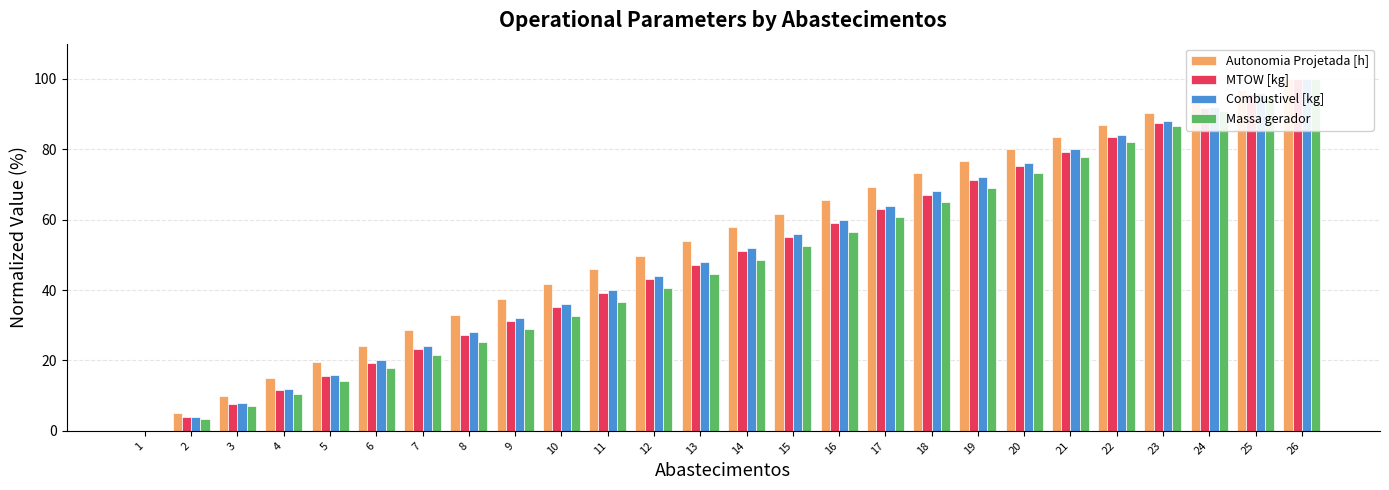

Reading right to left, extract all data points from this chart.

Autonomia Projetada [h]: 26=100.0	25=96.9	24=93.9	23=90.4	22=87.0	21=83.5	20=80.1	19=76.6	18=73.2	17=69.3	16=65.5	15=61.7	14=57.9	13=54.0	12=49.8	11=46.0	10=41.8	9=37.5	8=33.0	7=28.7	6=24.1	5=19.5	4=14.9	3=10.0	2=5.0	1=0.0
MTOW [kg]: 26=100.0	25=95.8	24=91.7	23=87.6	22=83.5	21=79.4	20=75.3	19=71.2	18=67.1	17=63.1	16=59.1	15=55.0	14=51.0	13=47.0	12=43.0	11=39.1	10=35.1	9=31.2	8=27.2	7=23.3	6=19.4	5=15.5	4=11.6	3=7.7	2=3.9	1=0.0
Combustivel [kg]: 26=100.0	25=96.0	24=92.0	23=88.0	22=84.0	21=80.0	20=76.0	19=72.0	18=68.0	17=64.0	16=60.0	15=56.0	14=52.0	13=48.0	12=44.0	11=40.0	10=36.0	9=32.0	8=28.0	7=24.0	6=20.0	5=16.0	4=12.0	3=8.0	2=4.0	1=0.0
Massa gerador: 26=100.0	25=95.5	24=91.0	23=86.5	22=82.1	21=77.7	20=73.4	19=69.1	18=64.9	17=60.7	16=56.6	15=52.5	14=48.5	13=44.5	12=40.5	11=36.6	10=32.8	9=29.0	8=25.2	7=21.5	6=17.8	5=14.1	4=10.5	3=7.0	2=3.5	1=0.0